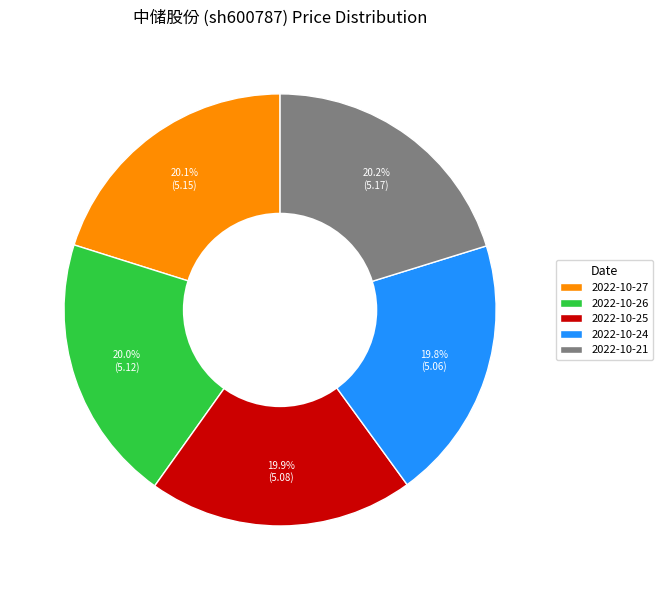

How much of the chart is everything except 2022-10-21?

79.8%